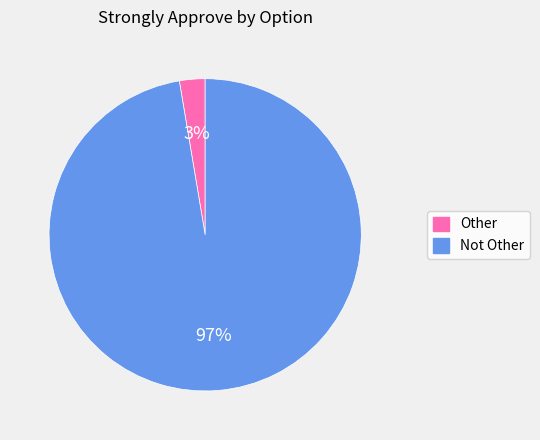

Which has a higher value, Not Other or Other?

Not Other